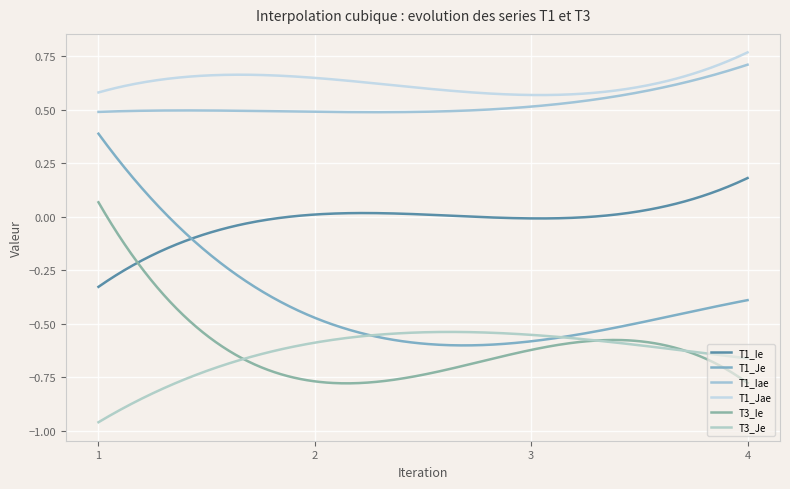

Which label corresponds to the smallest value in the chart?

1